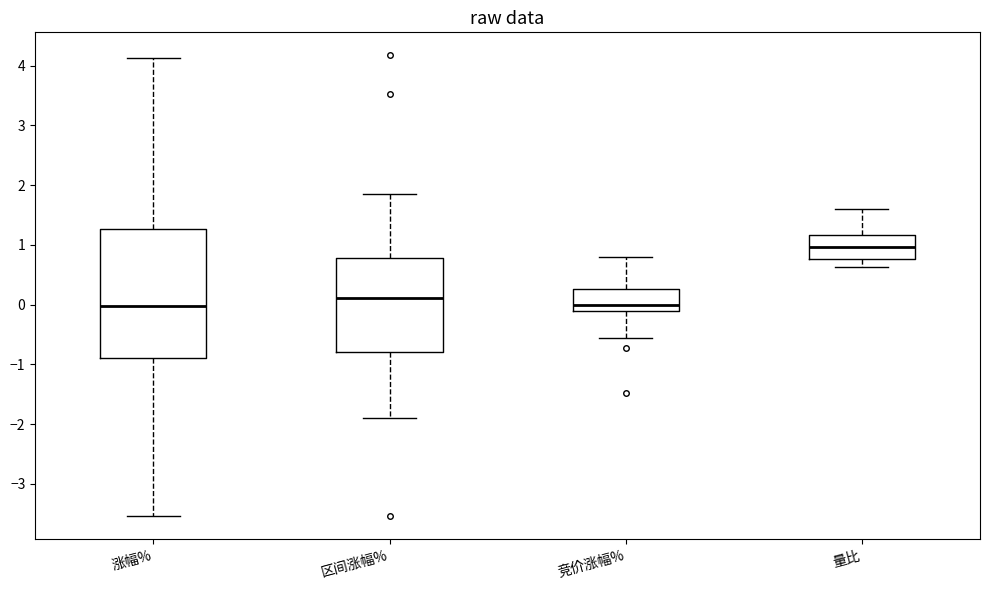

Reading left to right, read every box against the y-axis: the position of its median line, the range the box covers, and the ends of its whiskers. The values are not printed on the chart, so give them approximately, as read against the axis.

涨幅%: median 0.0, box -0.9 to 1.3, whiskers -3.5 to 4.1
区间涨幅%: median 0.1, box -0.8 to 0.8, whiskers -1.9 to 1.9
竞价涨幅%: median 0.0, box -0.1 to 0.3, whiskers -0.6 to 0.8
量比: median 1.0, box 0.8 to 1.2, whiskers 0.6 to 1.6